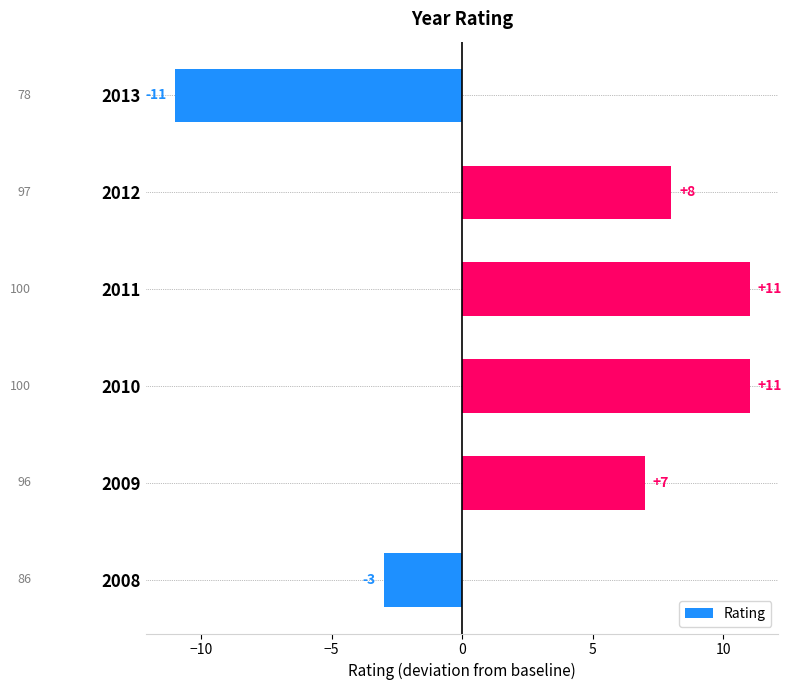

How many values are below 8?

3